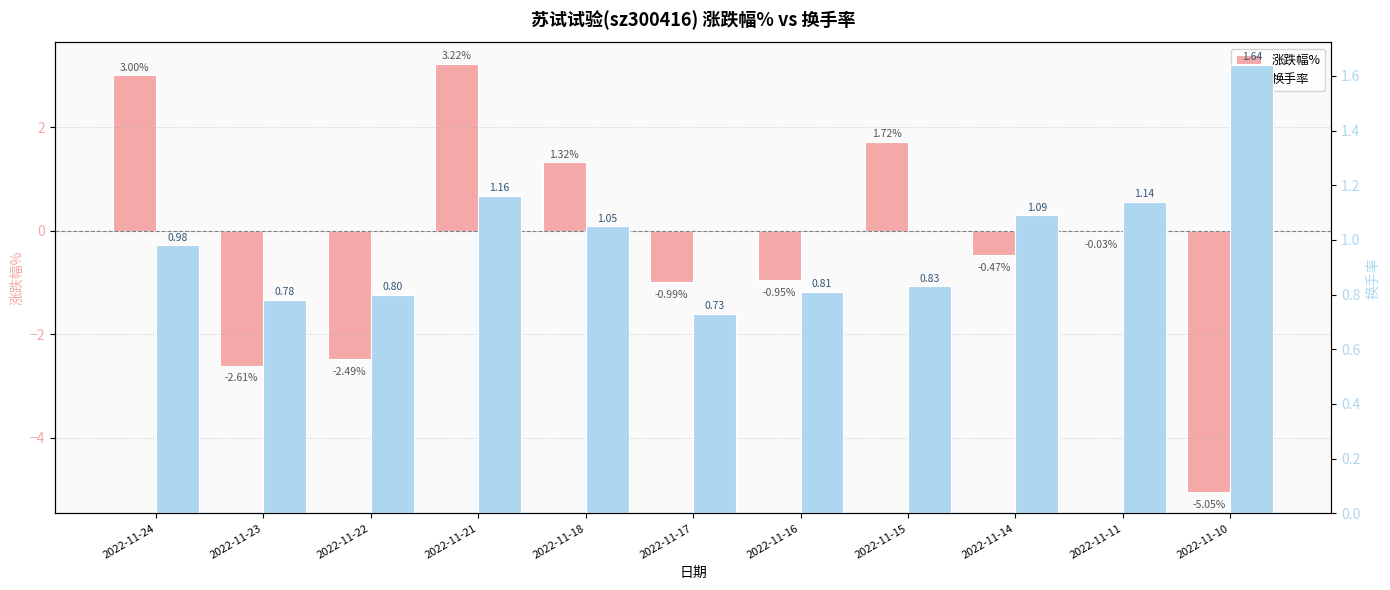

How many positive values does the 涨跌幅% series have?

4